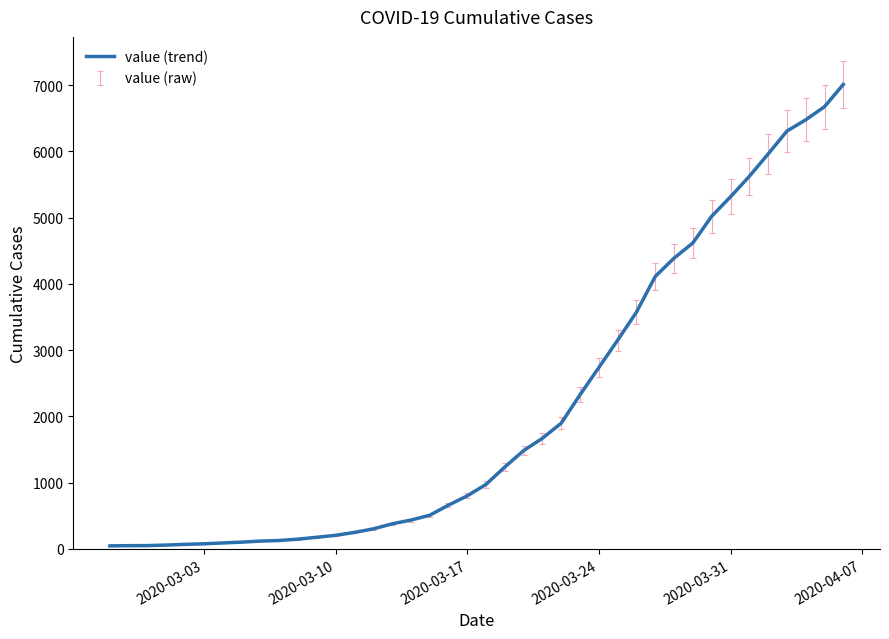

Does the chart have visible grid lines?

No